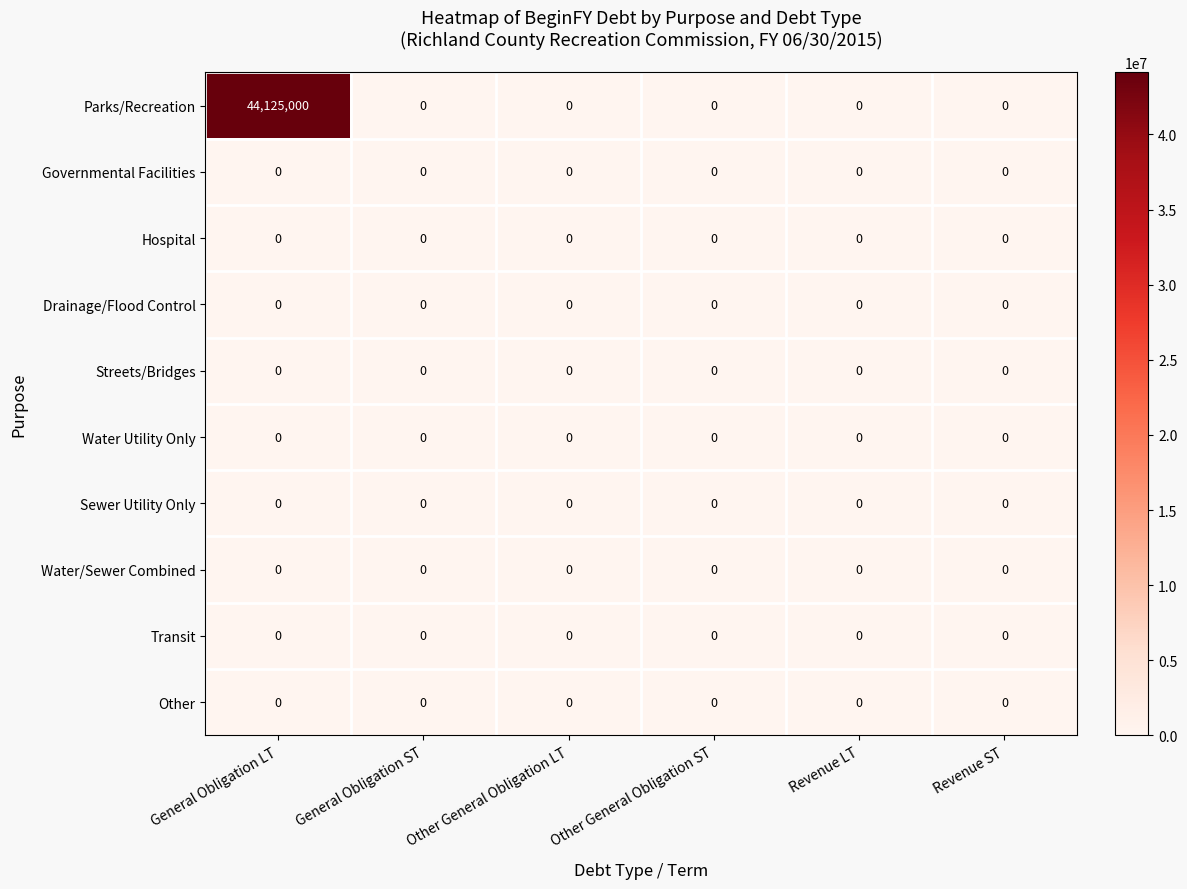

The Drainage/Flood Control series shows 0 at Other General Obligation LT. True or false?

True